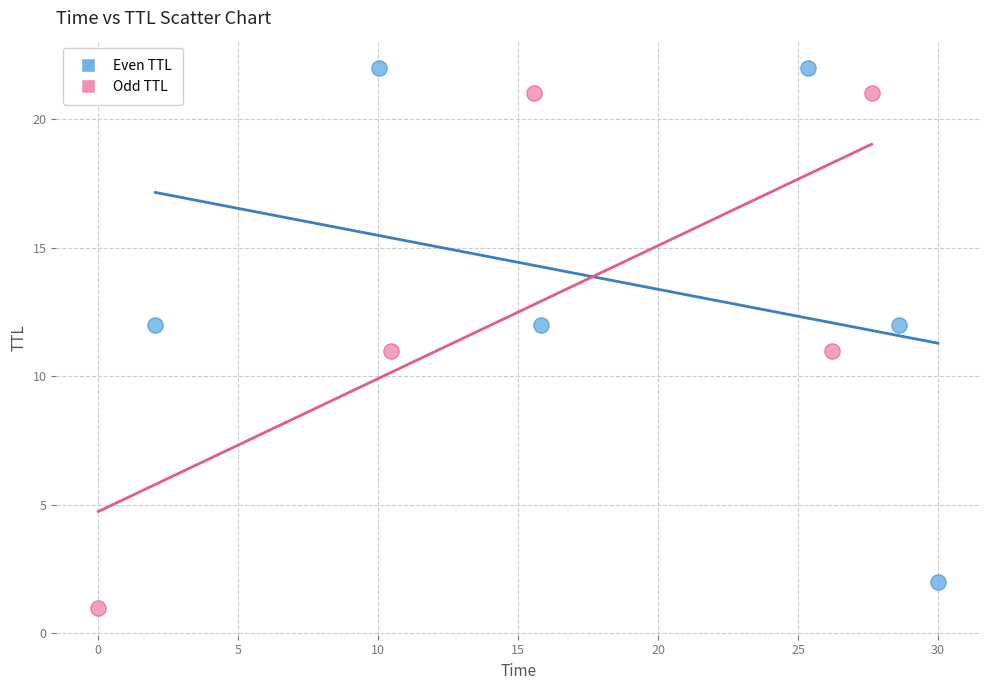

Which series reaches the minimum Y coordinate?

Odd TTL